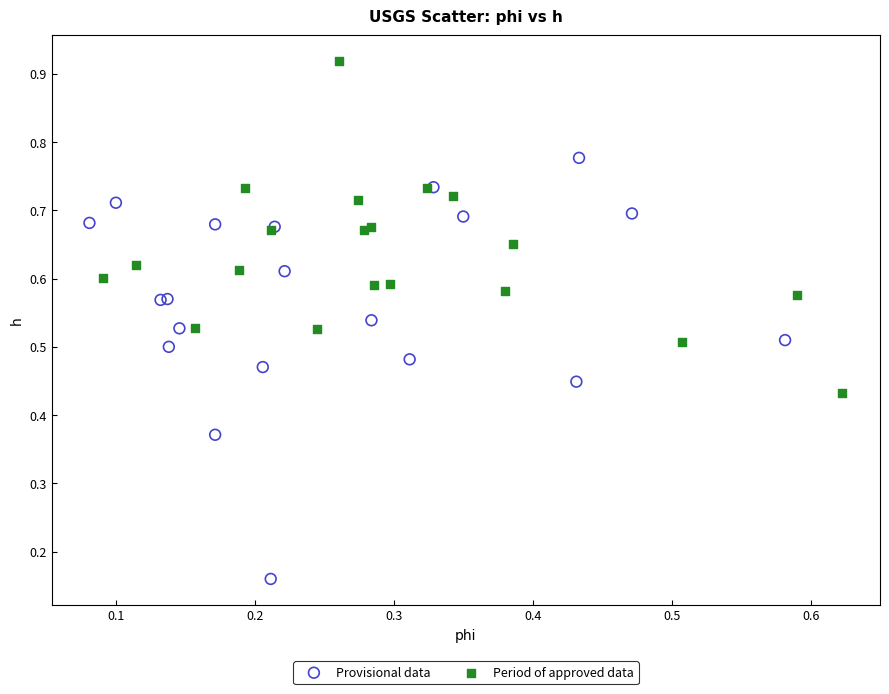

Which series has the widest spread of Y values?

Provisional data